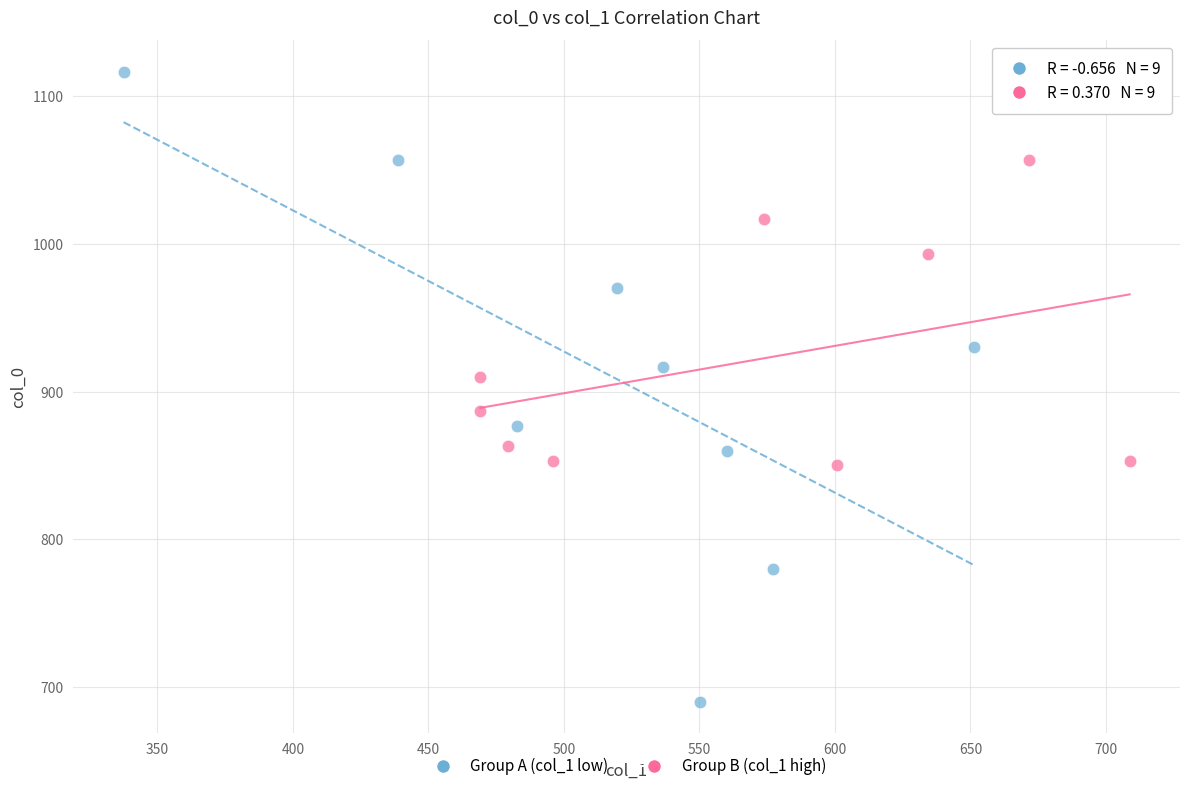

Which series has the widest spread of Y values?

Group A (col_1 low)